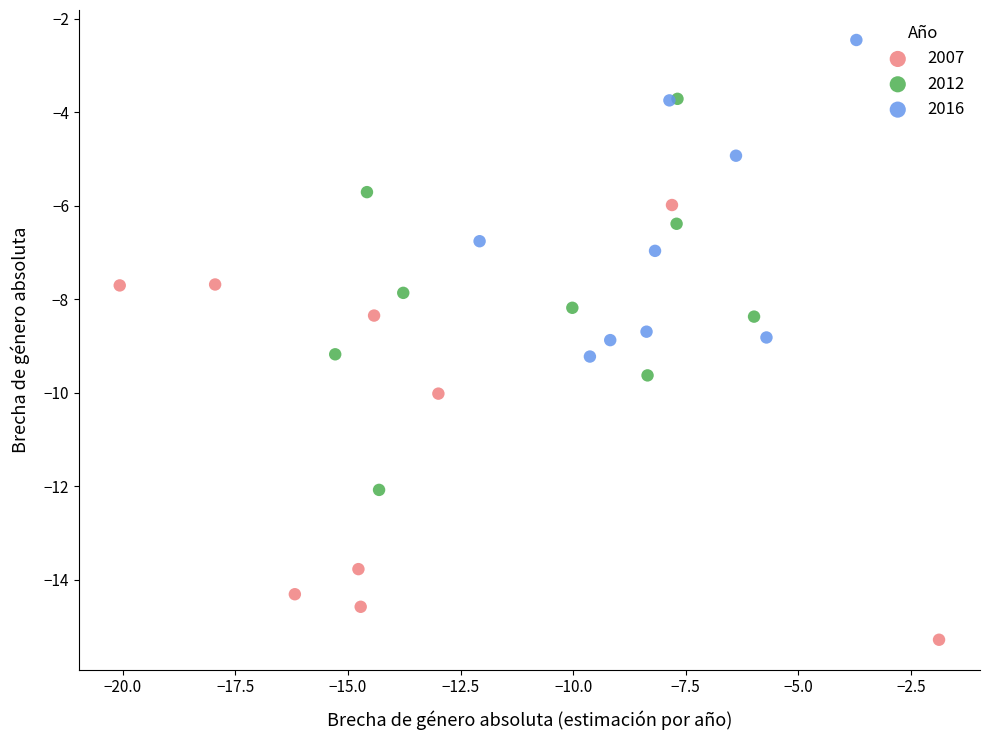

Which series contains the highest Y value?

2016